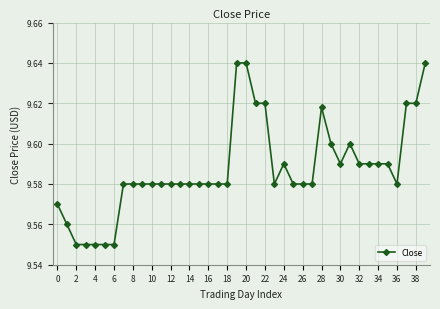

Count the values in the range 9 to 10.

40